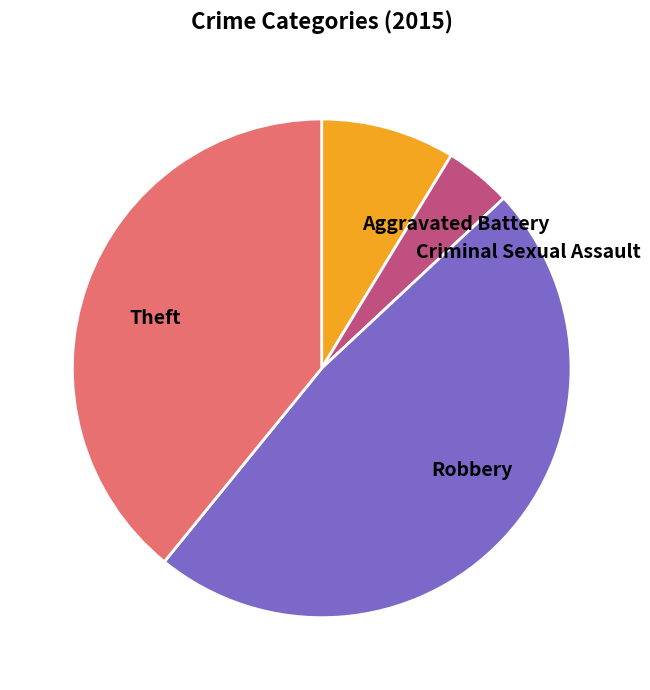

Which has a higher value, Theft or Aggravated Battery?

Theft